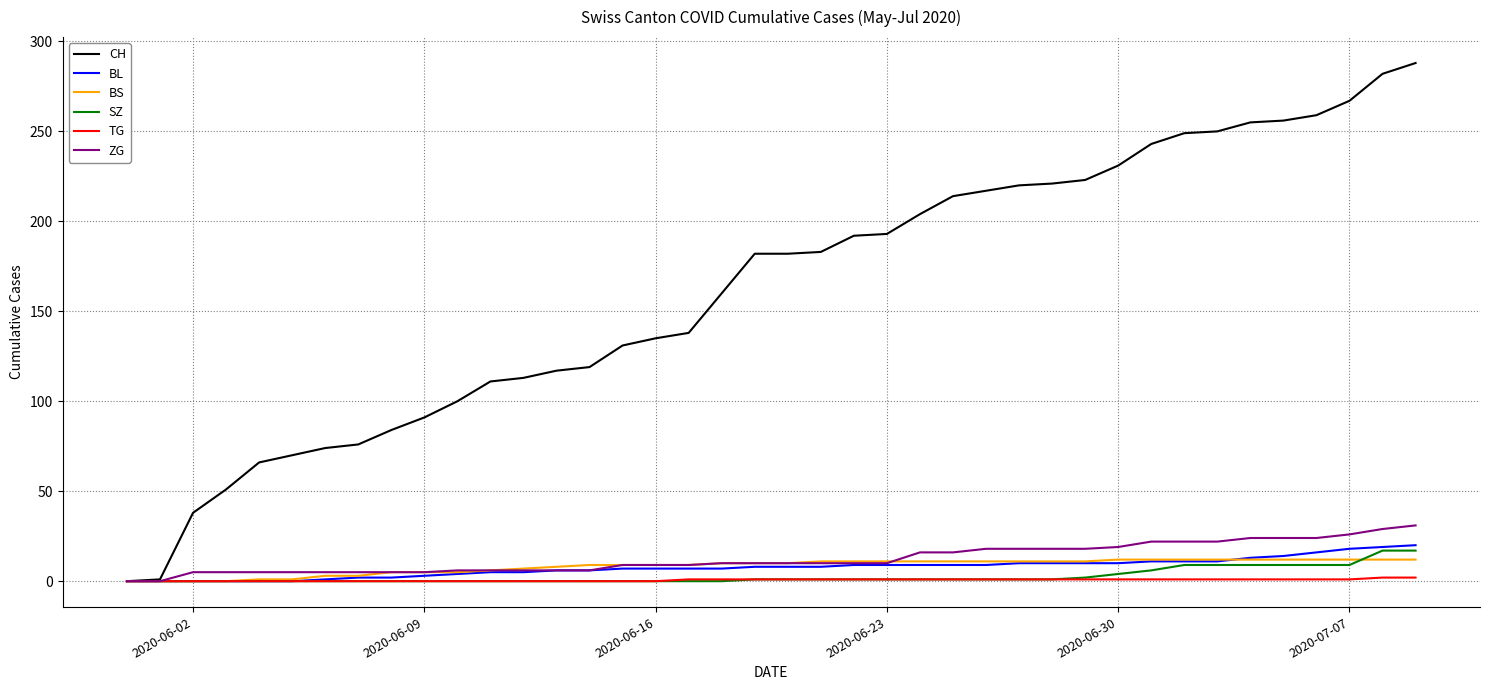

Which series has the largest total across all categories?

CH